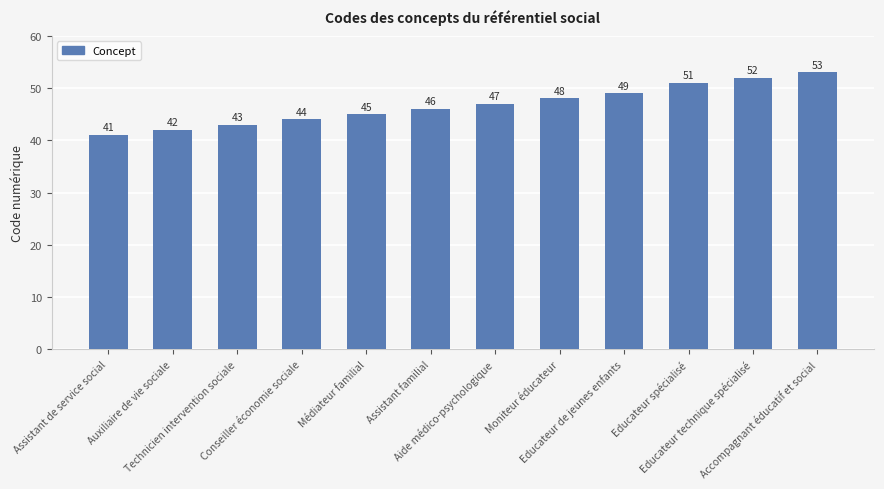

What is the sum of all values?

561